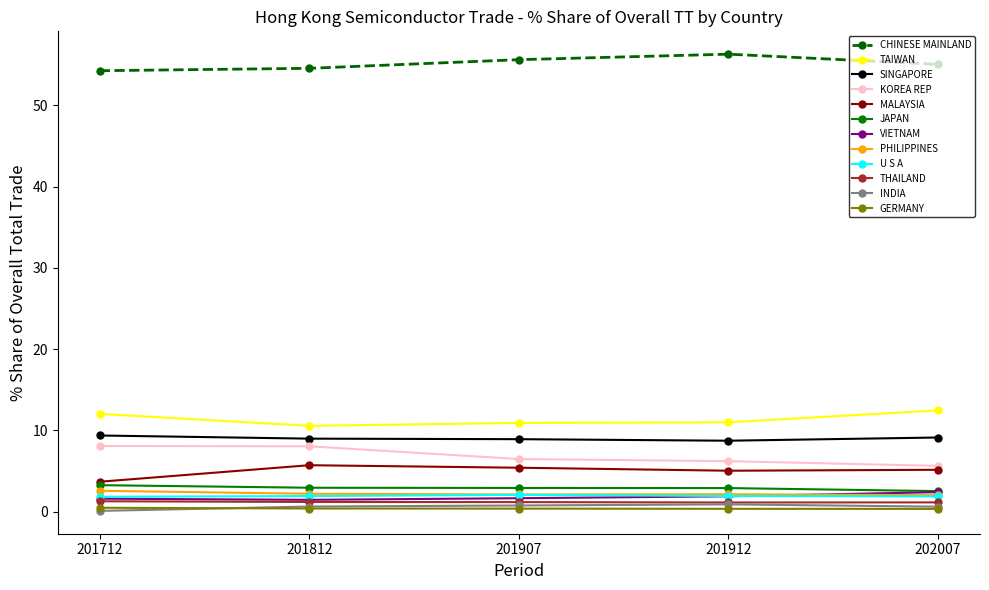

What is the lowest value of the KOREA REP series?

5.6